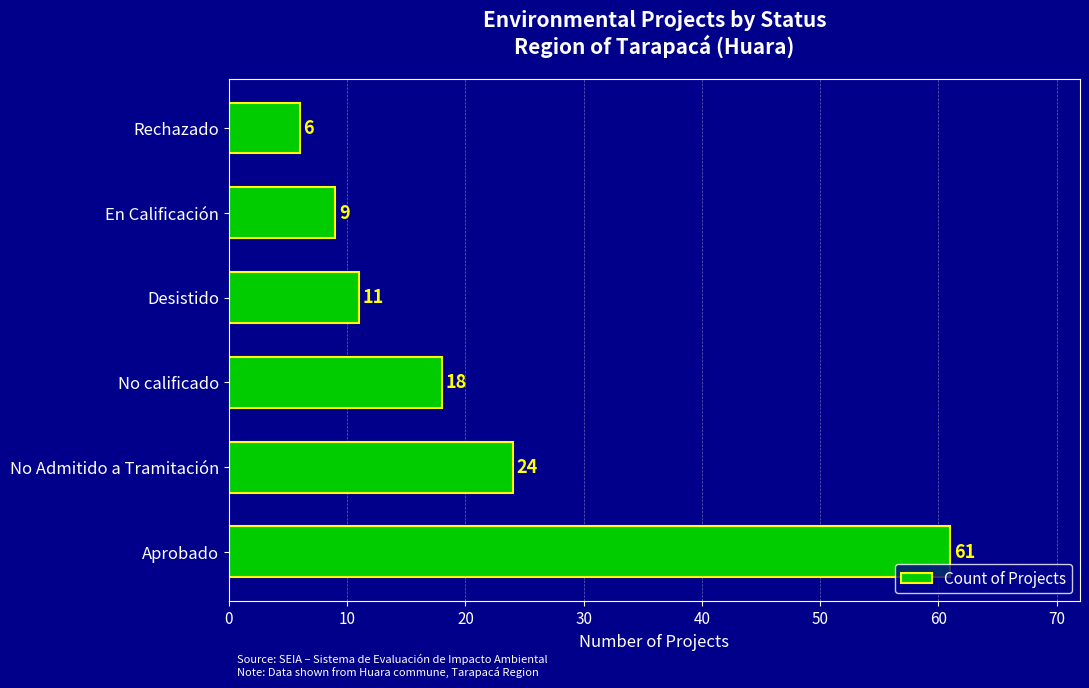

What is the difference between the maximum and minimum values?

55